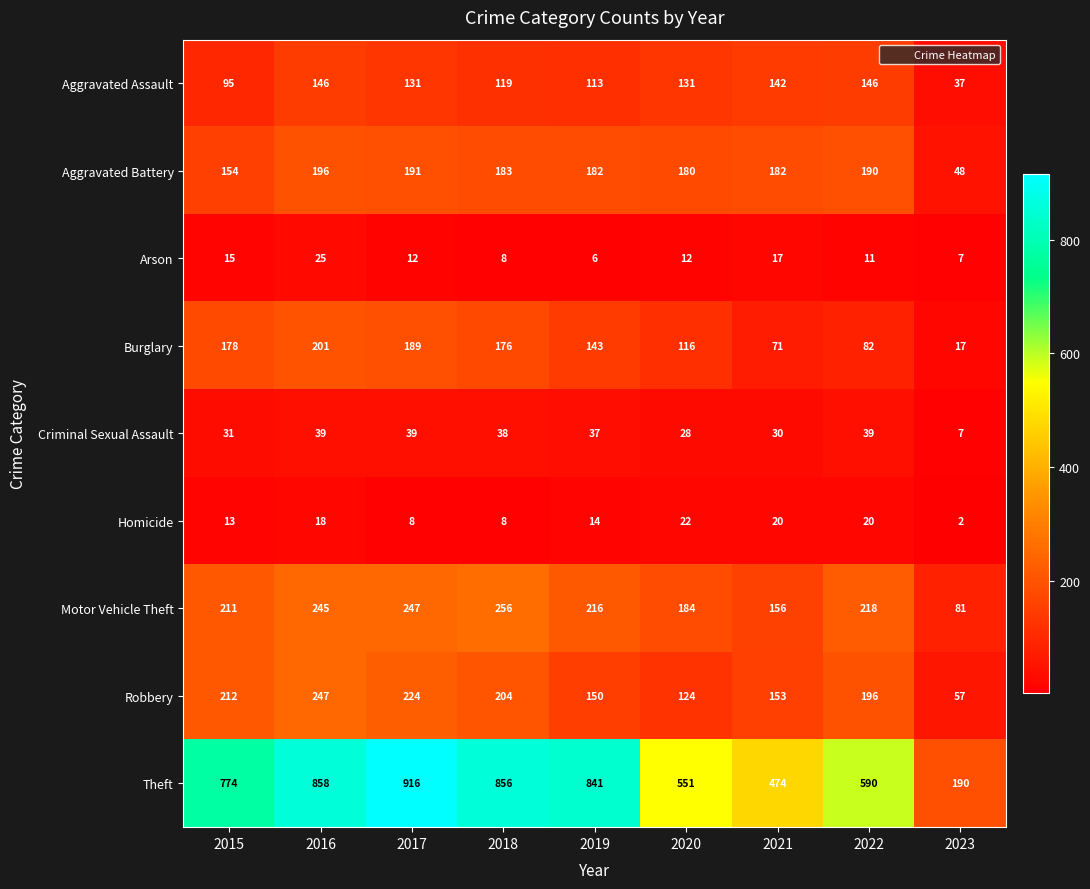

What is the spread (max minus min) of values at 2021?

457